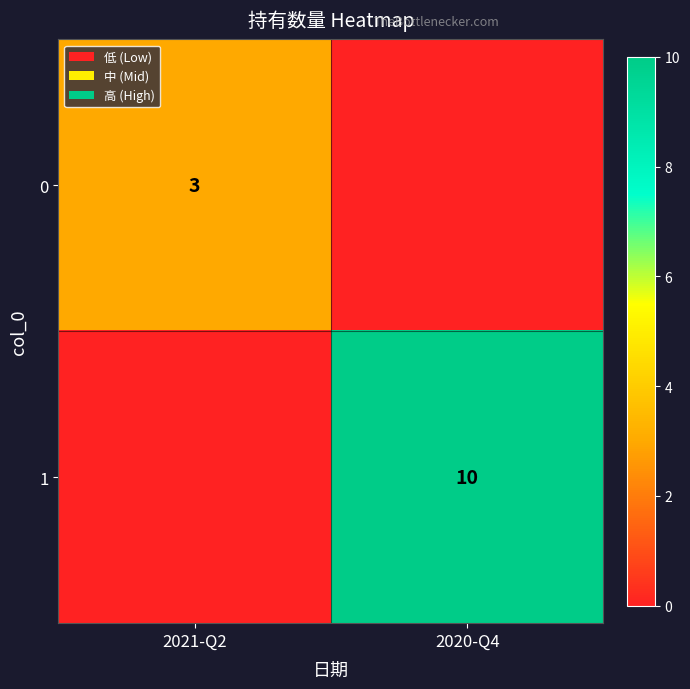

Is the value of 0 at 2021-Q2 greater than the value of 1 at 2020-Q4?

No